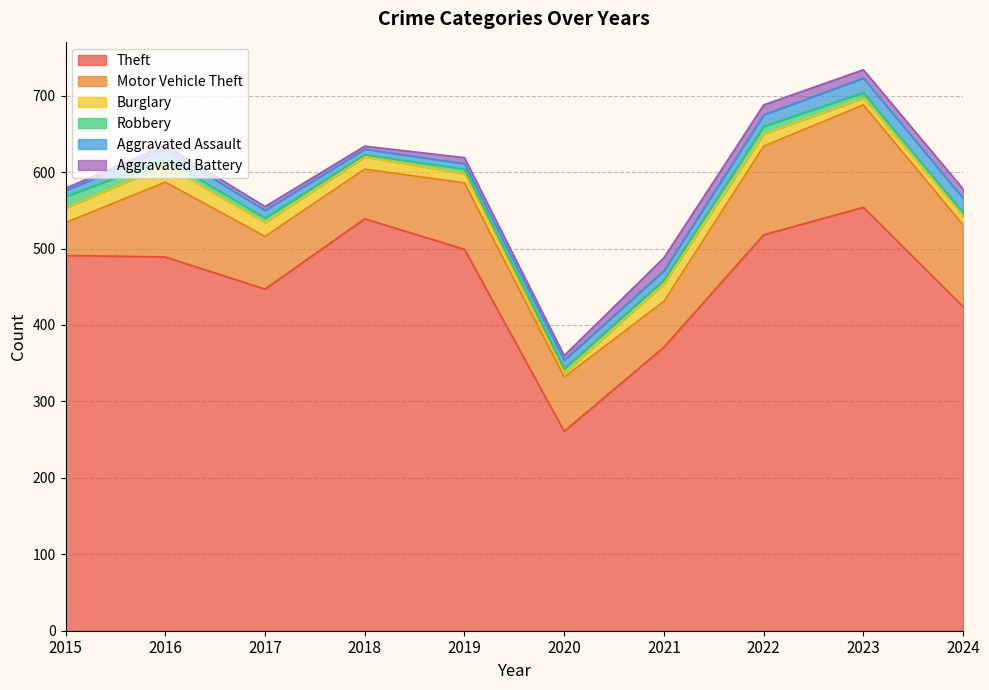

Reading left to right, list all the values displayed in this chart.

Theft: 2015=491	2016=489	2017=447	2018=539	2019=499	2020=261	2021=371	2022=518	2023=554	2024=424
Motor Vehicle Theft: 2015=43	2016=98	2017=69	2018=65	2019=87	2020=71	2021=60	2022=116	2023=134	2024=107
Burglary: 2015=19	2016=22	2017=18	2018=16	2019=12	2020=5	2021=23	2022=16	2023=9	2024=11
Robbery: 2015=15	2016=8	2017=6	2018=3	2019=6	2020=6	2021=5	2022=10	2023=7	2024=5
Aggravated Assault: 2015=8	2016=13	2017=10	2018=7	2019=7	2020=11	2021=12	2022=15	2023=19	2024=19
Aggravated Battery: 2015=3	2016=5	2017=5	2018=4	2019=8	2020=6	2021=17	2022=13	2023=11	2024=12